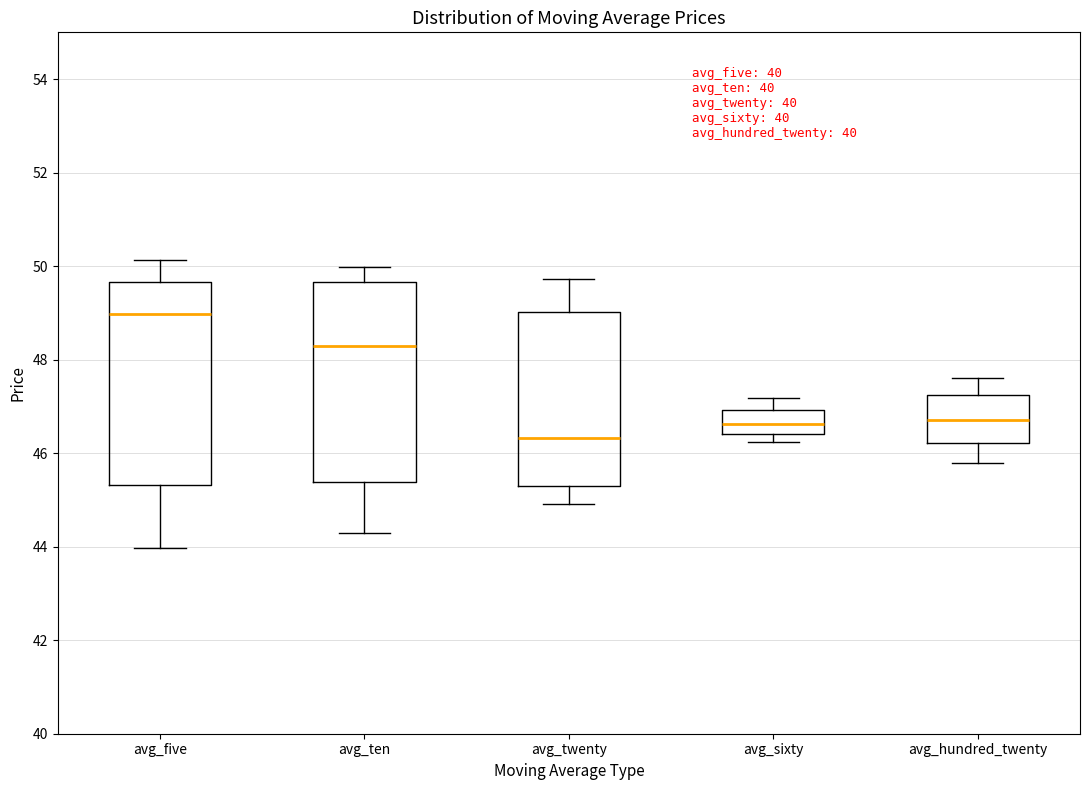

Where is the upper edge of the box for avg_twenty on the y-axis? The values are not printed on the chart, so give them approximately, as read against the axis.

49.0